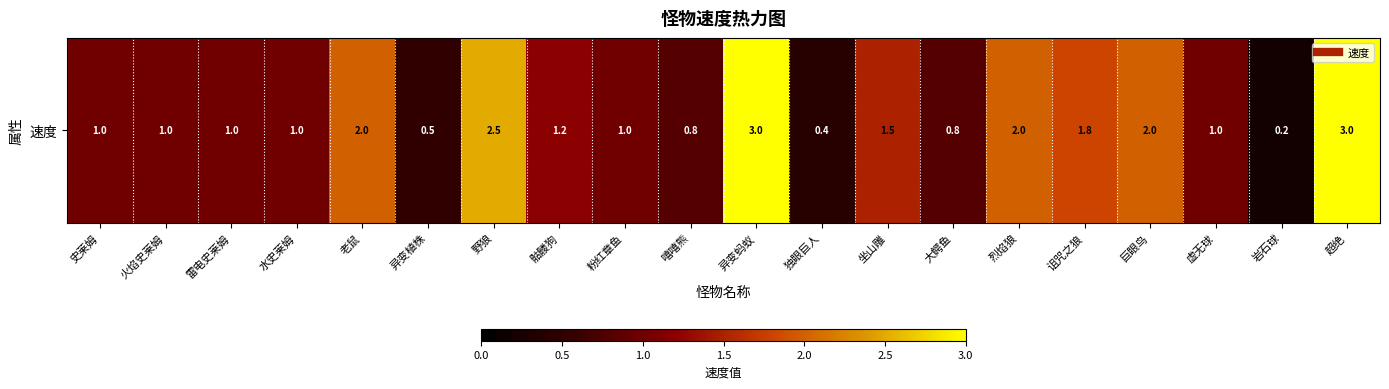

At which category does the chart reach its minimum across all series?

岩石球